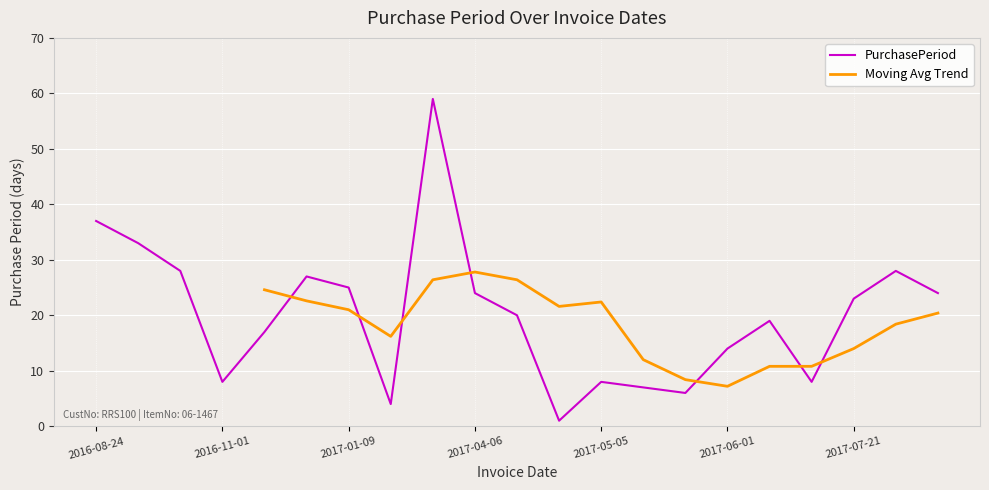

The value at 2017-08-18 is 43. True or false?

False